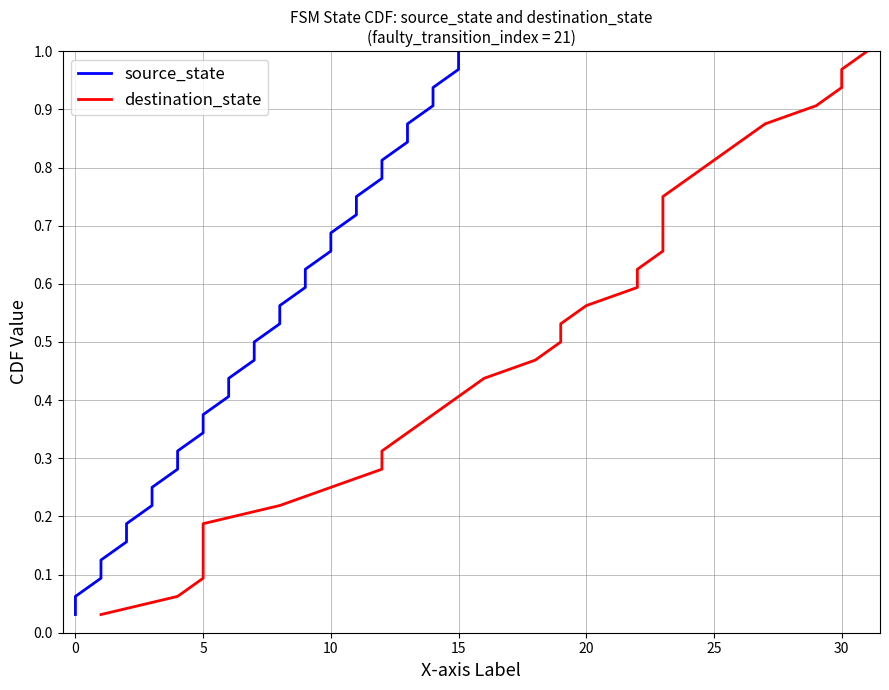

At how many categories does at least one series exceed 0?

32